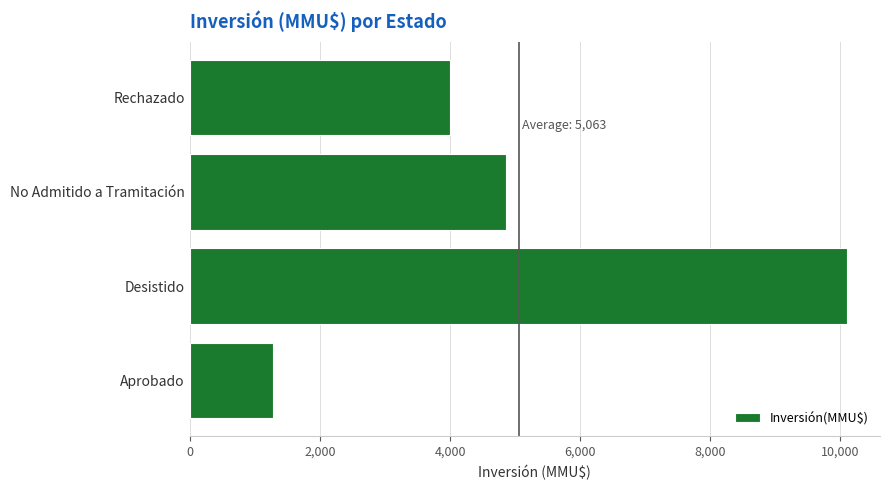

What is the average value?

5063